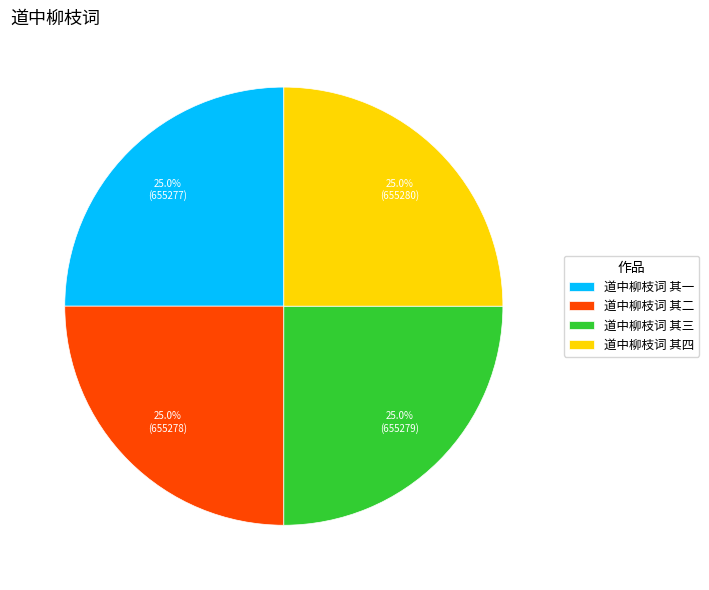

Is there any slice that represents more than half of the pie?

No